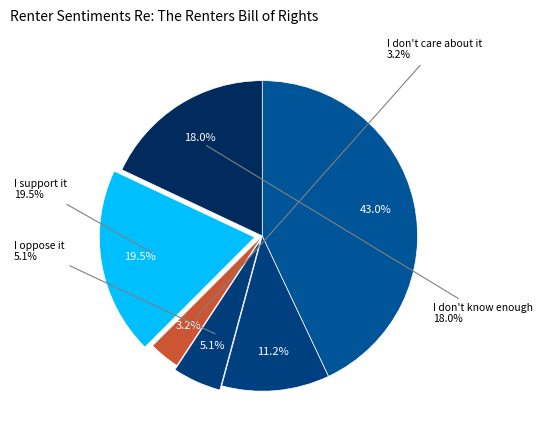

How many segments does this pie chart have?

6